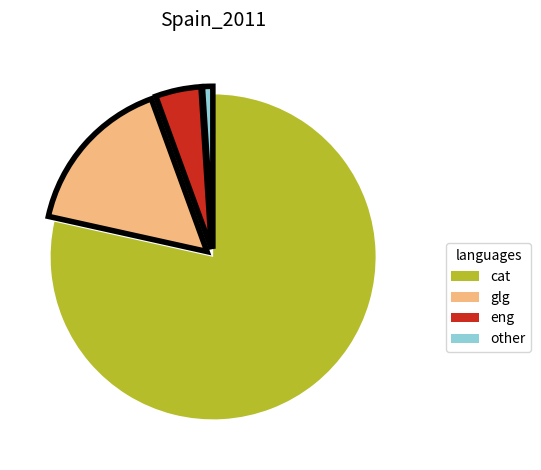

Which category has the biggest portion of the pie?

cat